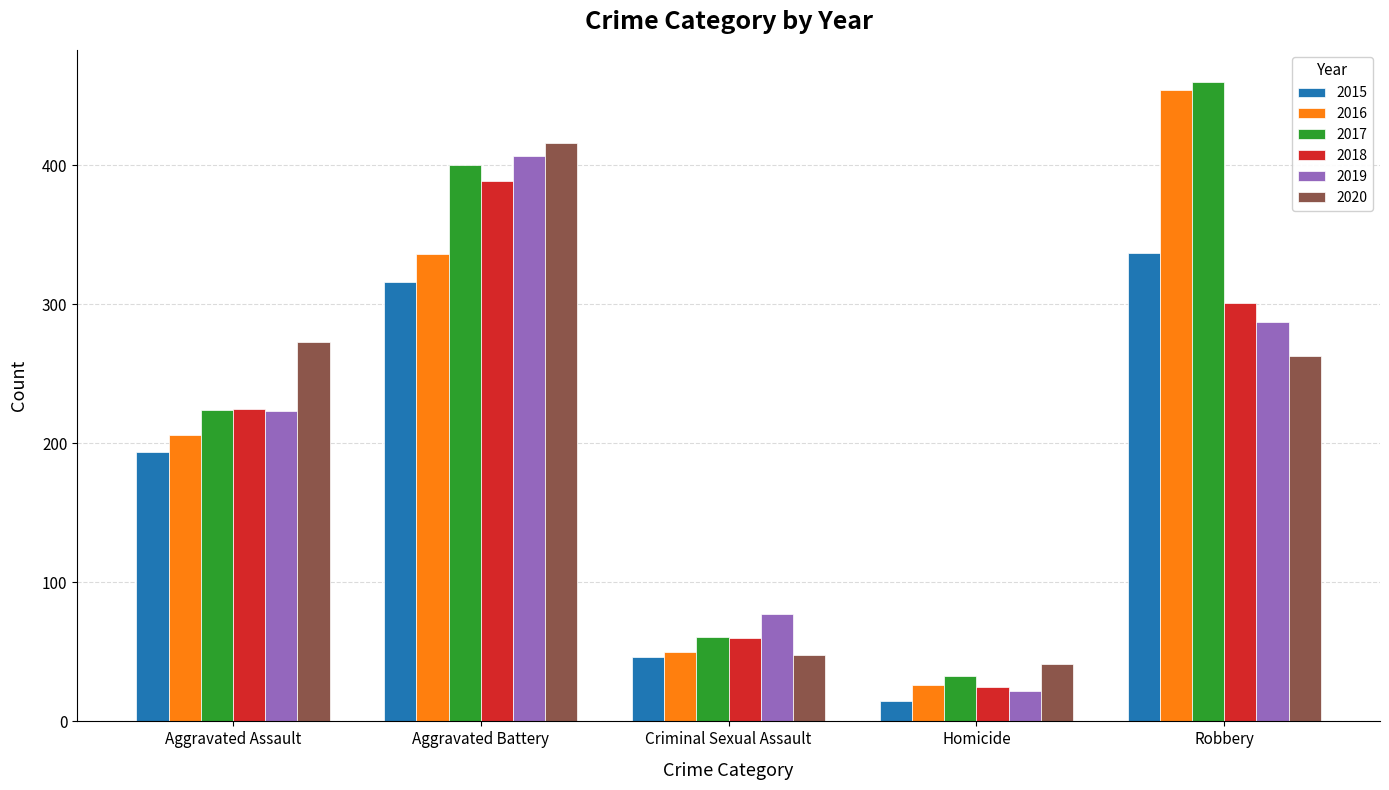

How many groups of bars are there?

5